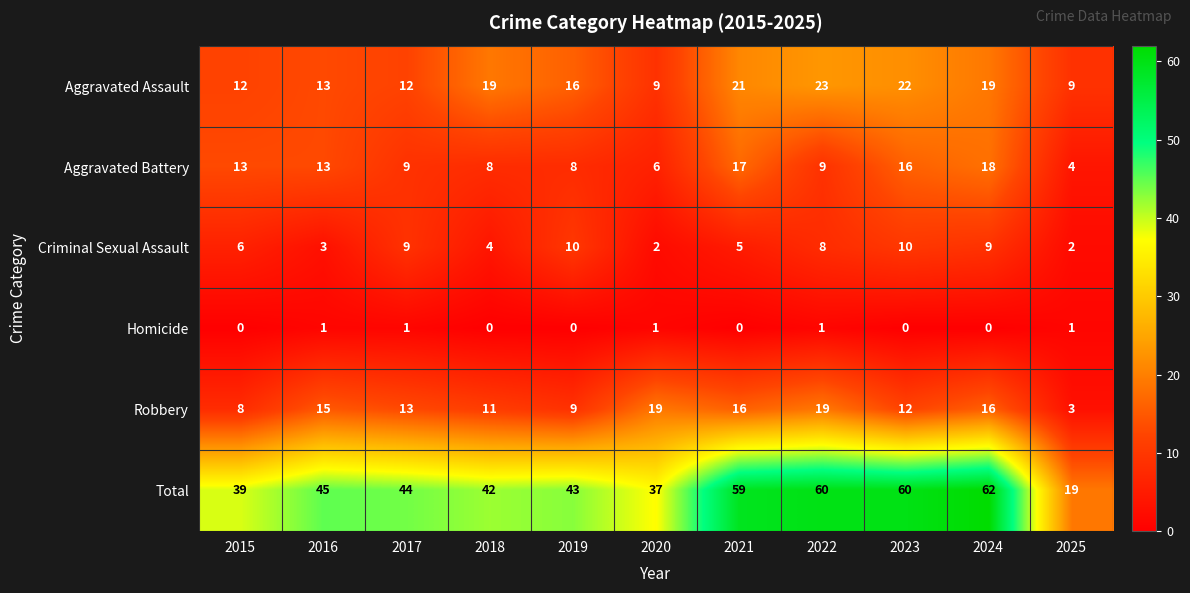

How many data points does each series have?

11